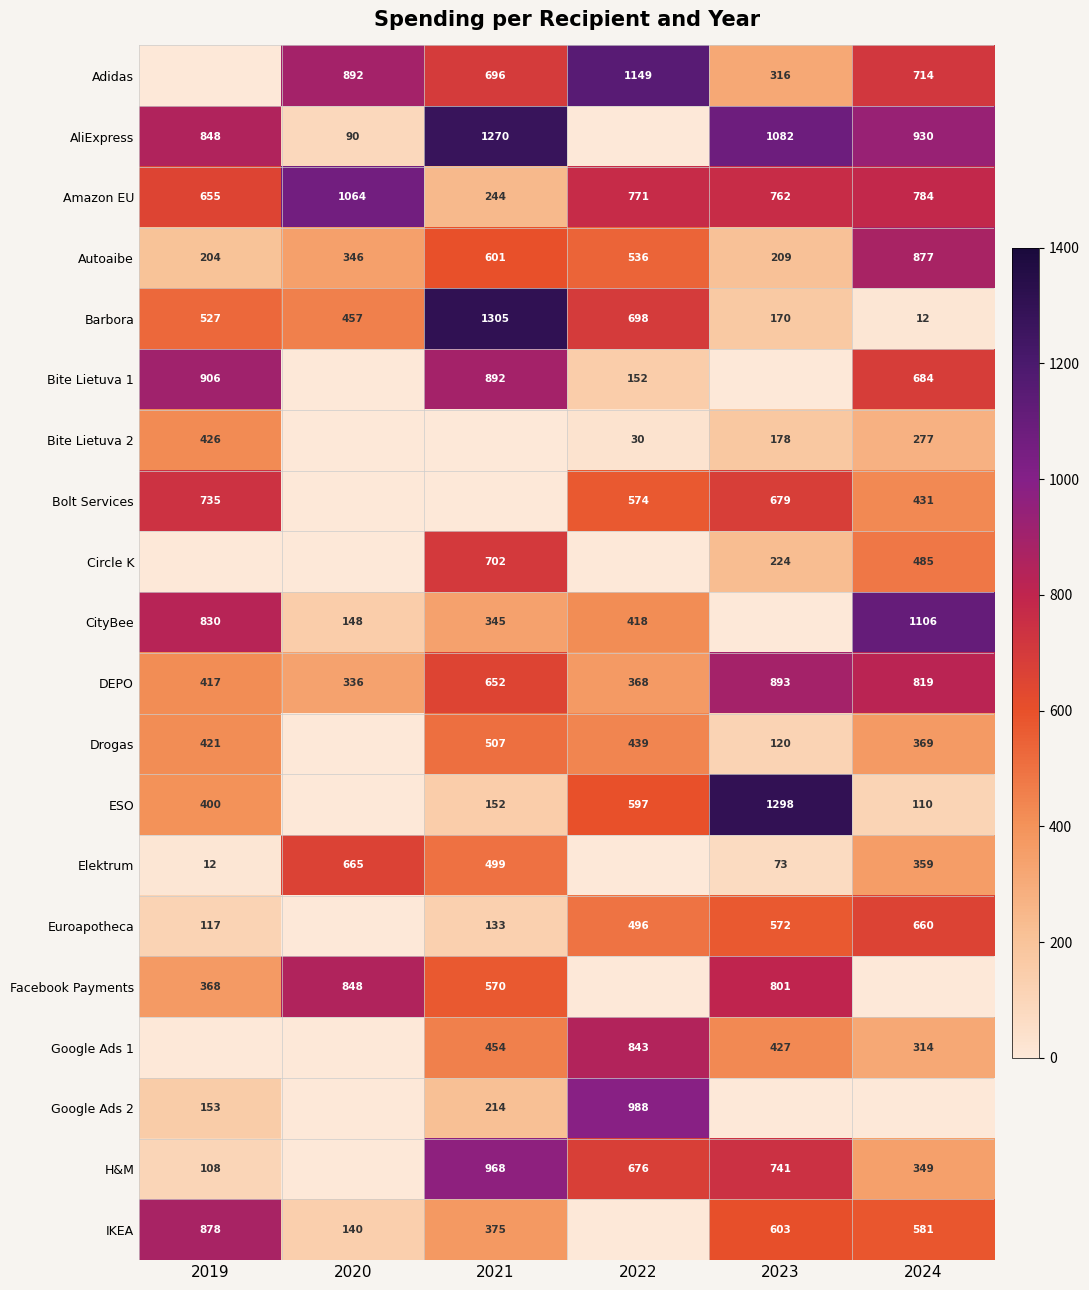

What is the sum of the Elektrum values at 2021 and 2023?

572